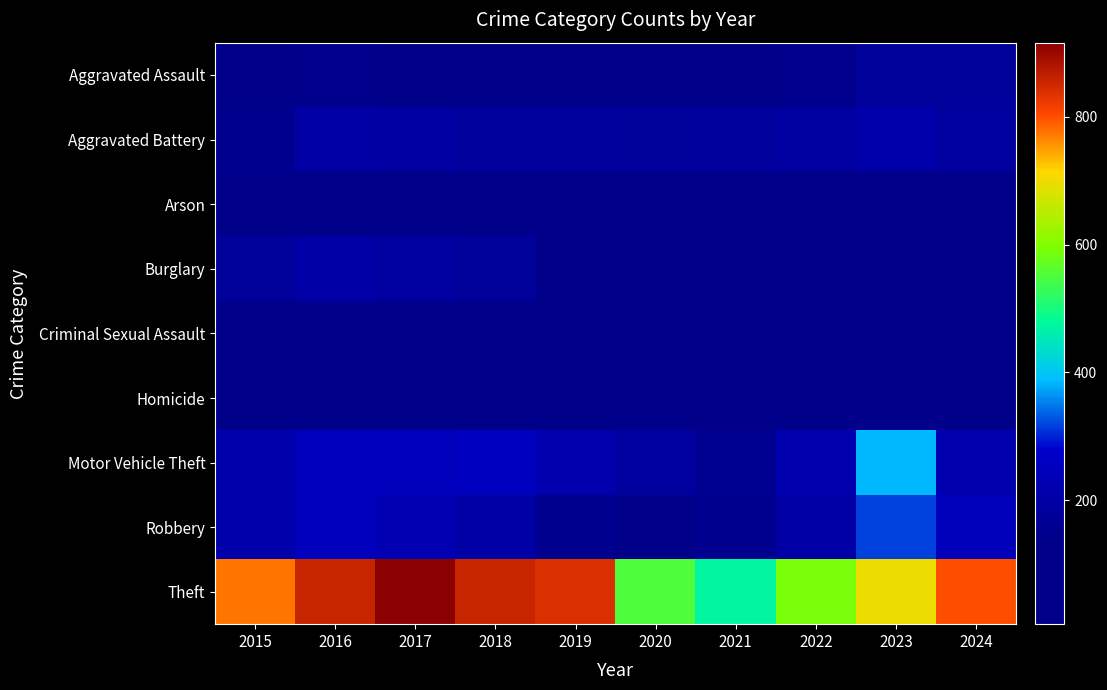

How many distinct data groups are displayed?

9